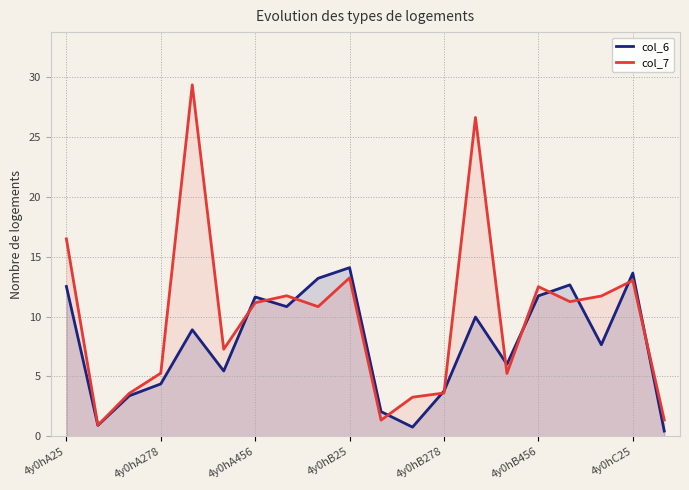

What is the greatest value displayed?

29.4